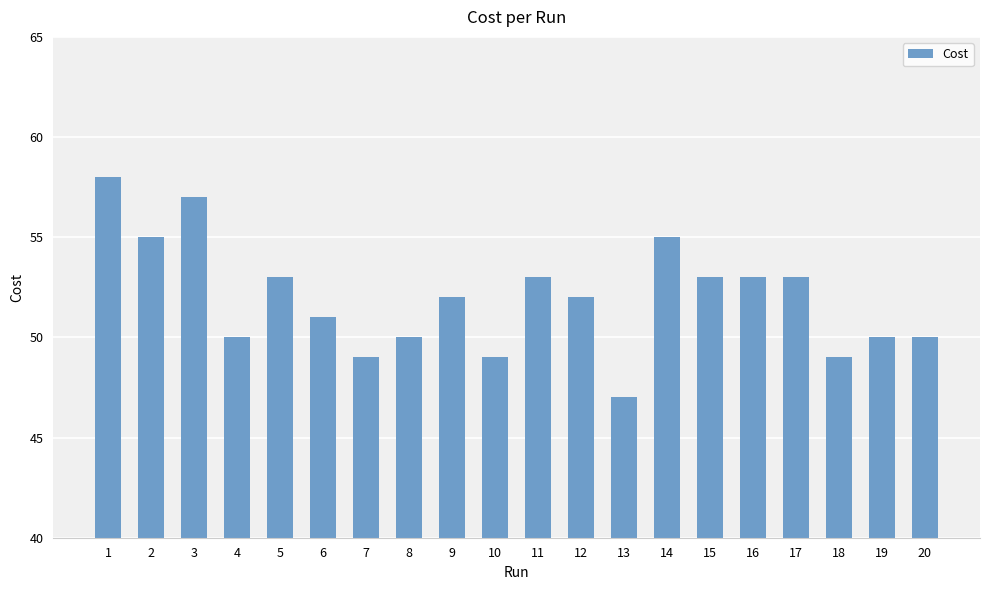

What is the greatest value displayed?

58